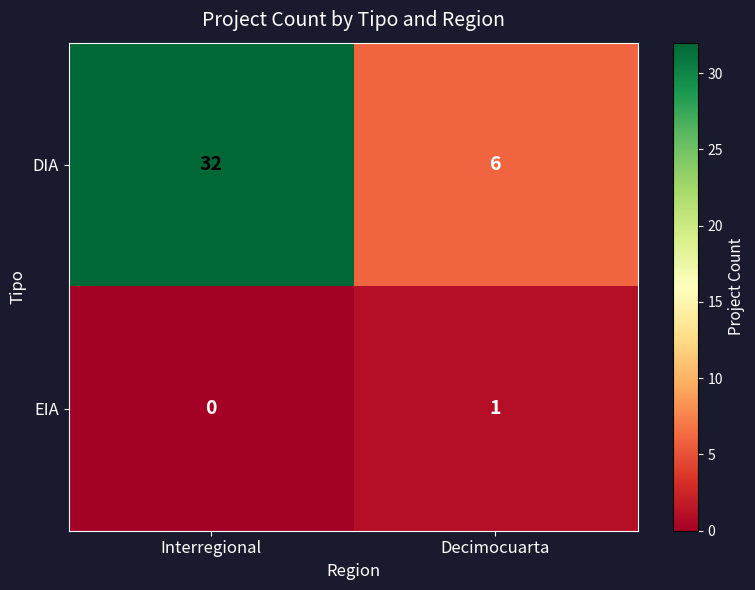

Which series has the largest total across all categories?

DIA